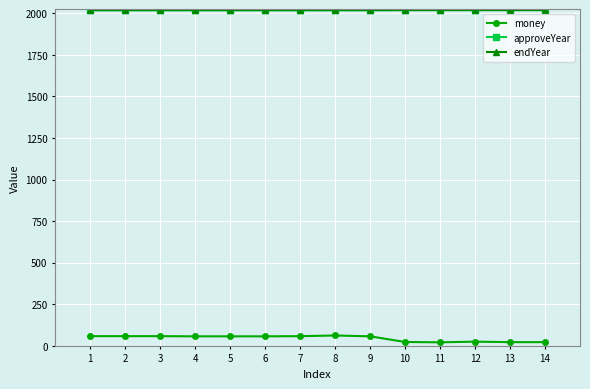

What is the maximum value shown in the chart?

2022